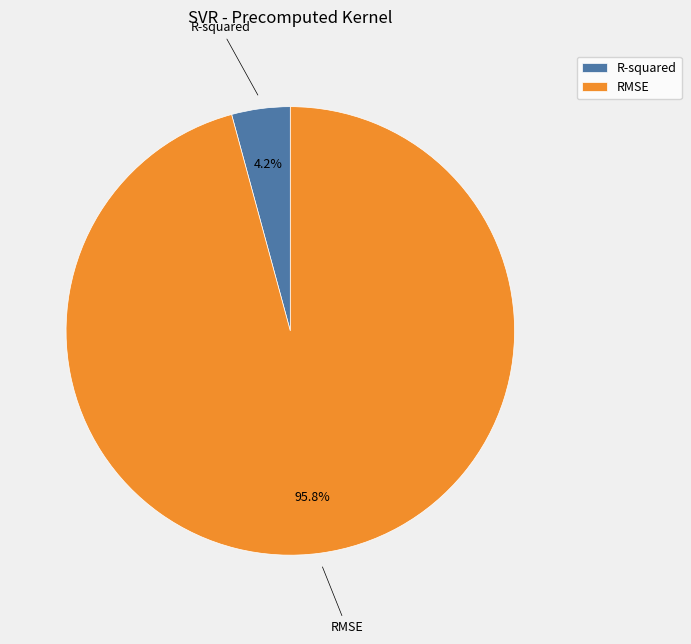

Which category has the biggest portion of the pie?

RMSE